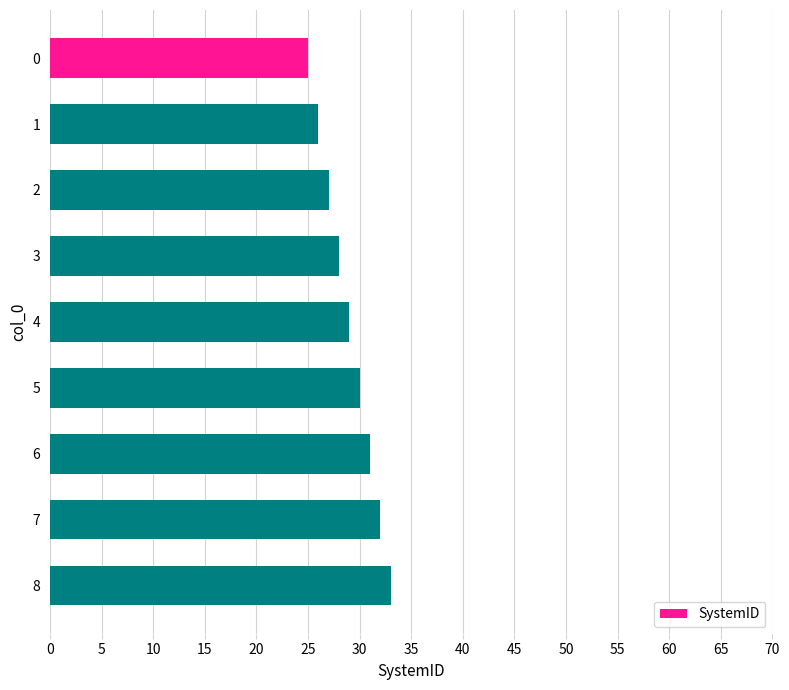

How many series are shown in this chart?

1